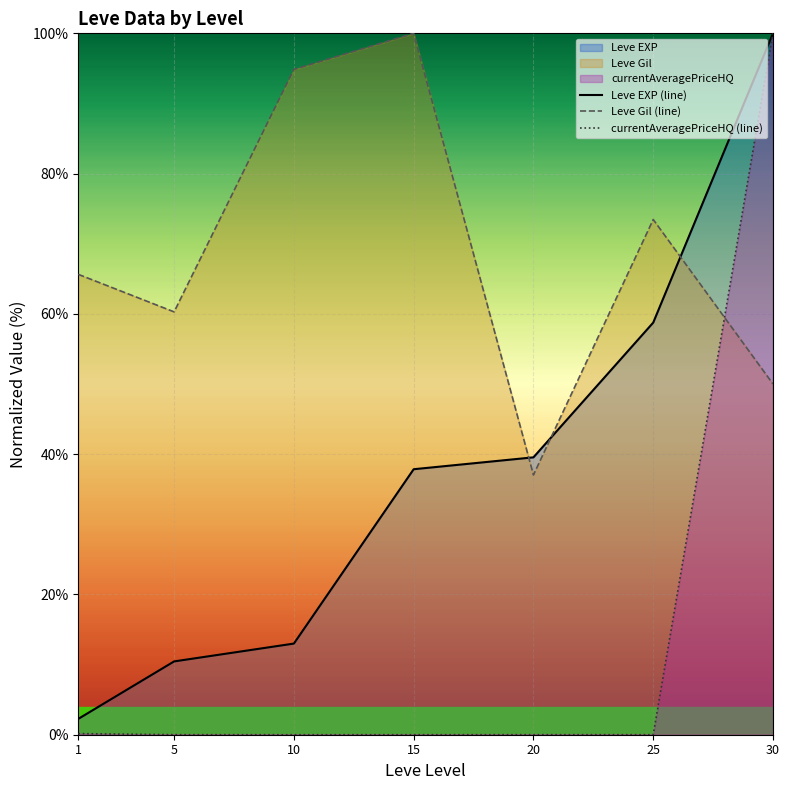

The value of currentAveragePriceHQ (line) at 5 is 0.0. True or false?

True